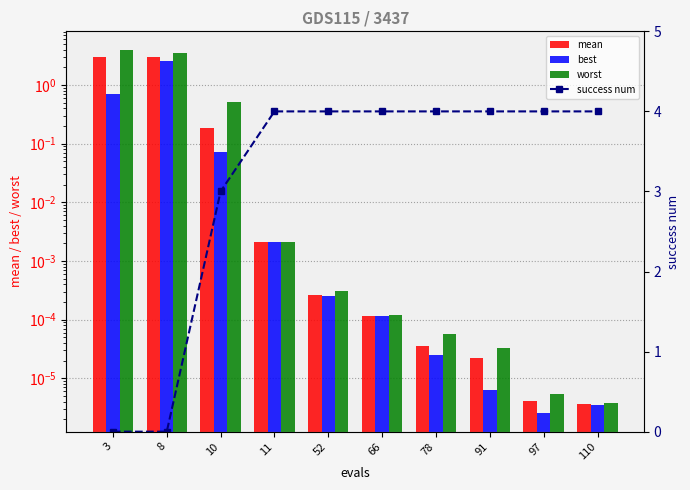

Which series has the largest range (max minus min)?

success num